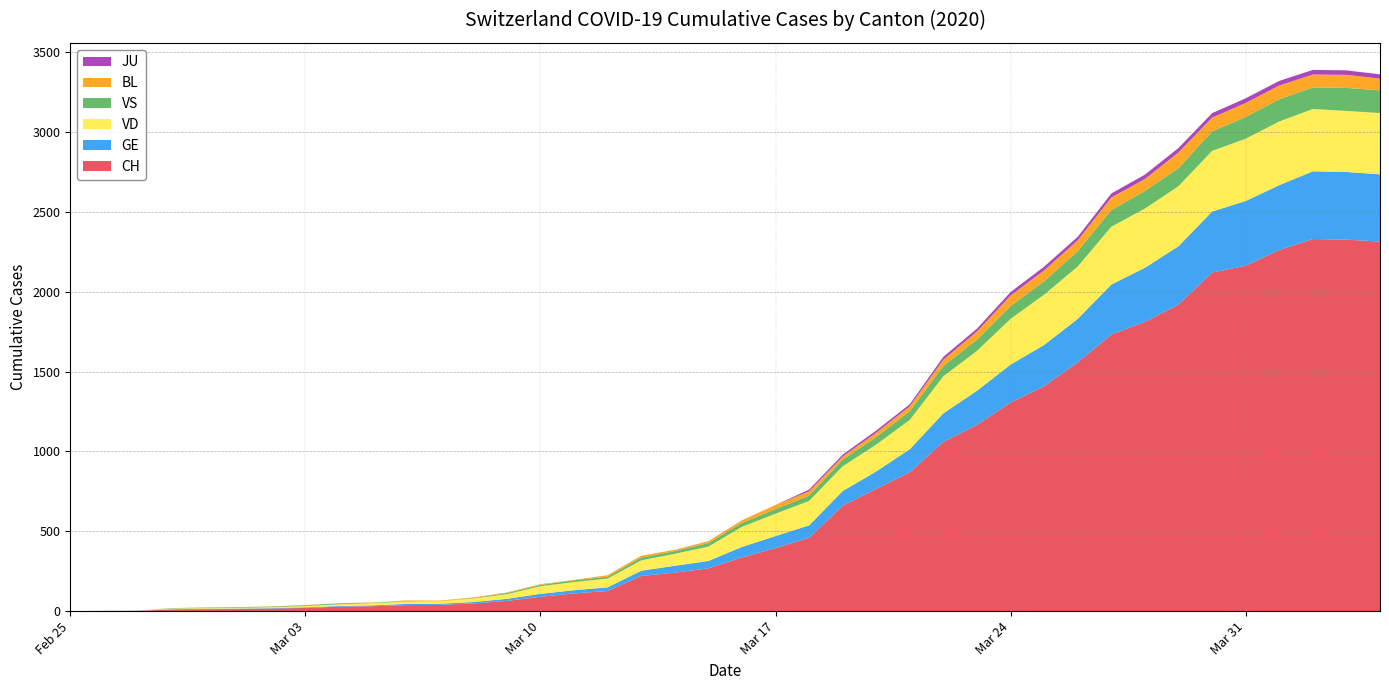

Reading left to right, extract all data points from this chart.

CH: 0	1	2	10	12	13	16	20	28	31	38	39	48	64	90	111	126	220	241	268	336	395	459	660	766	869	1060	1166	1306	1409	1558	1732	1811	1920	2120	2163	2261	2330	2326	2314
GE: 0	1	1	2	3	3	3	4	4	5	7	7	9	13	18	20	23	33	43	46	66	75	78	92	109	145	179	214	238	258	272	313	339	365	382	405	406	424	424	421
VD: 0	0	0	4	4	4	6	8	11	14	15	16	22	29	48	51	55	65	75	90	126	140	153	155	168	184	232	250	286	315	328	362	371	376	380	390	399	390	382	384
VS: 0	0	0	3	3	4	4	5	6	3	3	0	3	7	8	11	12	17	17	22	24	29	33	42	47	55	64	70	80	84	96	104	110	112	122	136	139	135	144	142
BL: 0	0	0	0	1	1	1	1	1	1	4	4	4	4	5	3	9	12	8	12	17	26	27	19	27	30	40	51	66	68	68	79	75	99	86	88	86	81	82	73
JU: 0	0	0	0	0	0	0	0	0	0	0	0	0	0	0	0	0	0	0	0	0	0	11	12	14	13	18	18	22	23	22	25	27	28	28	29	29	29	28	27